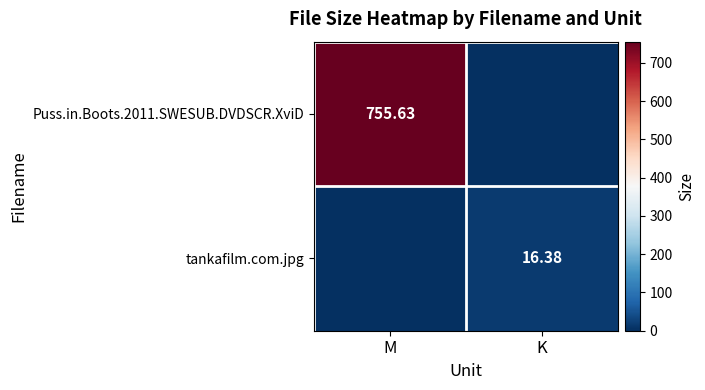

Is the value of Puss.in.Boots.2011.SWESUB.DVDSCR.XviD at M greater than the value of tankafilm.com.jpg at K?

Yes